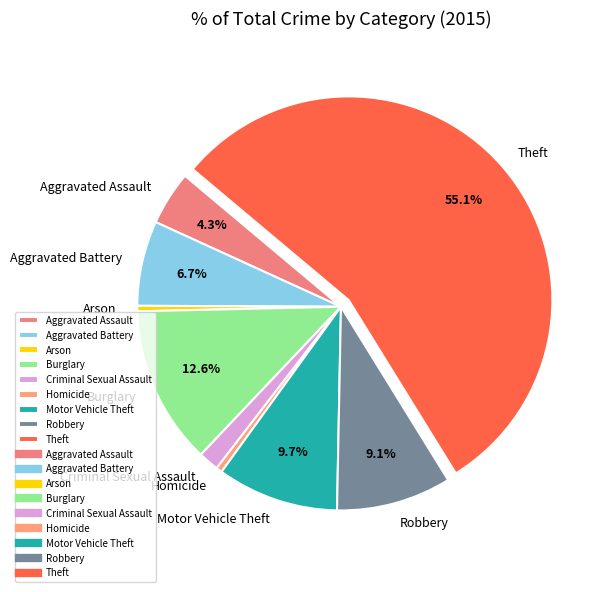

Which category accounts for the majority?

Theft